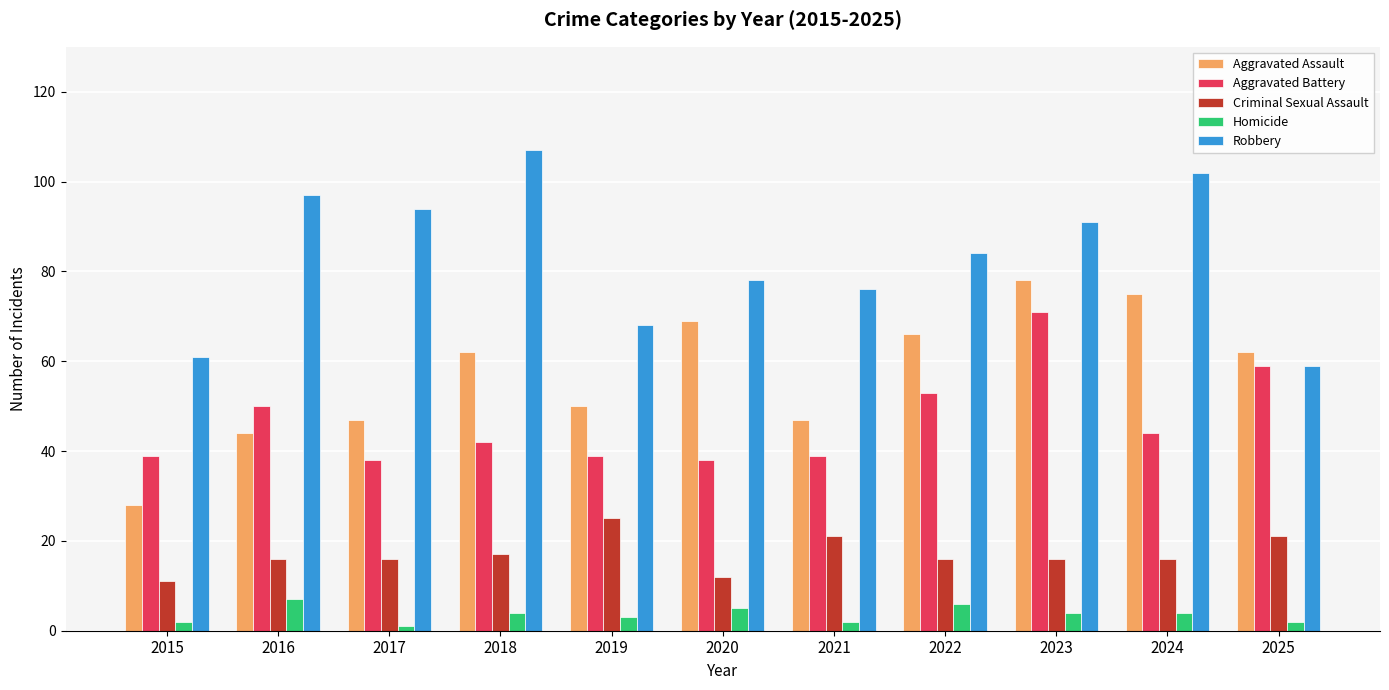

Reading left to right, list all the values displayed in this chart.

Aggravated Assault: 28	44	47	62	50	69	47	66	78	75	62
Aggravated Battery: 39	50	38	42	39	38	39	53	71	44	59
Criminal Sexual Assault: 11	16	16	17	25	12	21	16	16	16	21
Homicide: 2	7	1	4	3	5	2	6	4	4	2
Robbery: 61	97	94	107	68	78	76	84	91	102	59